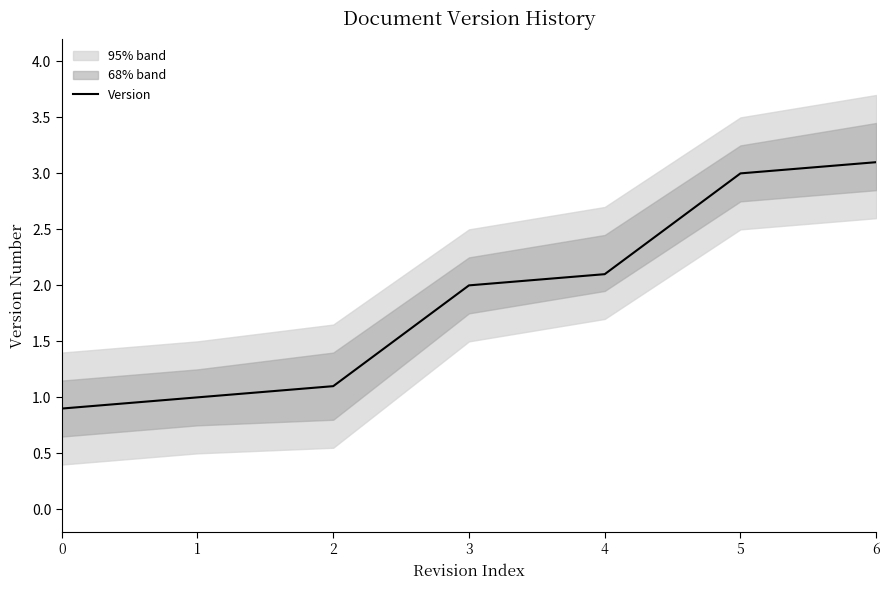

What is the value of the 1st point from the left?

0.9